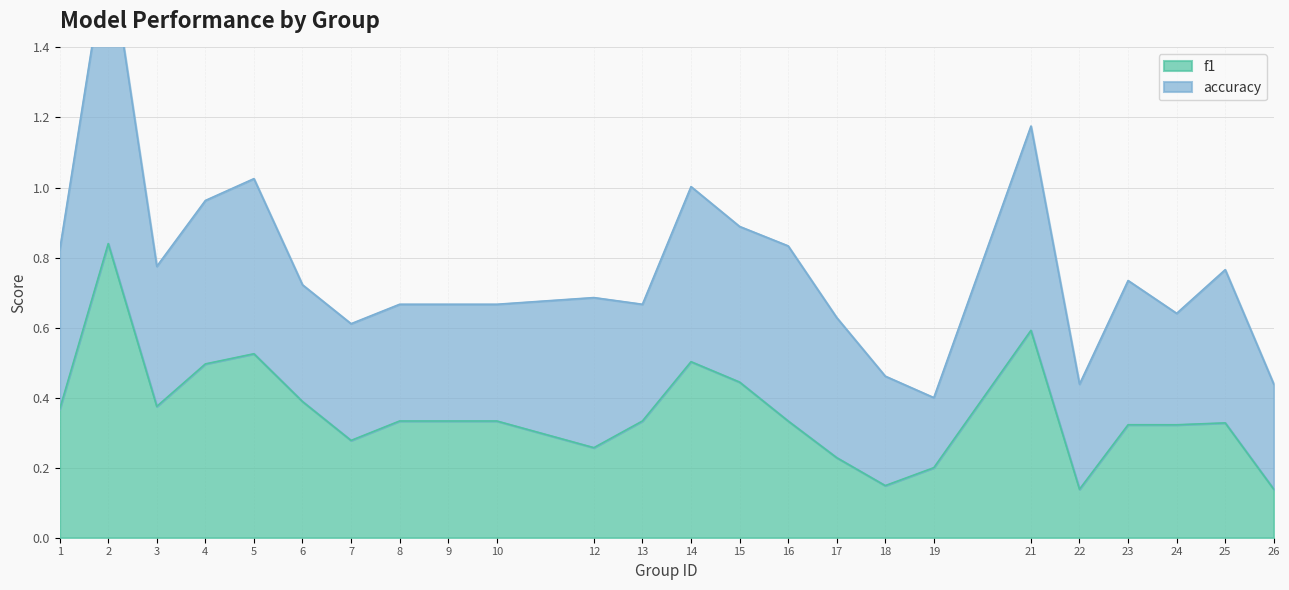

What is the change in value from 7 to 26?

-0.1